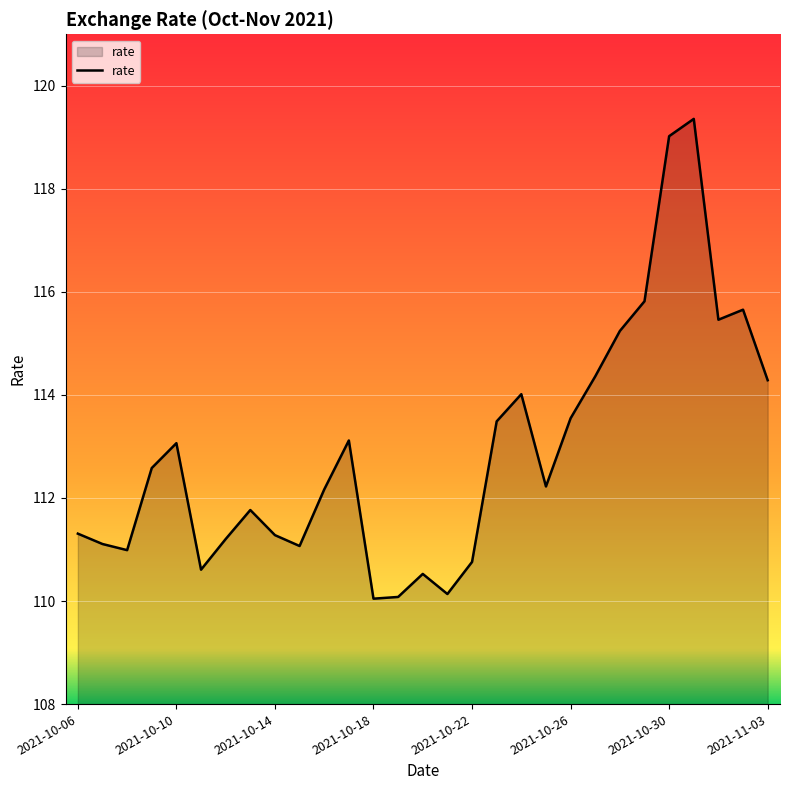

What is the maximum value shown in the chart?

119.4